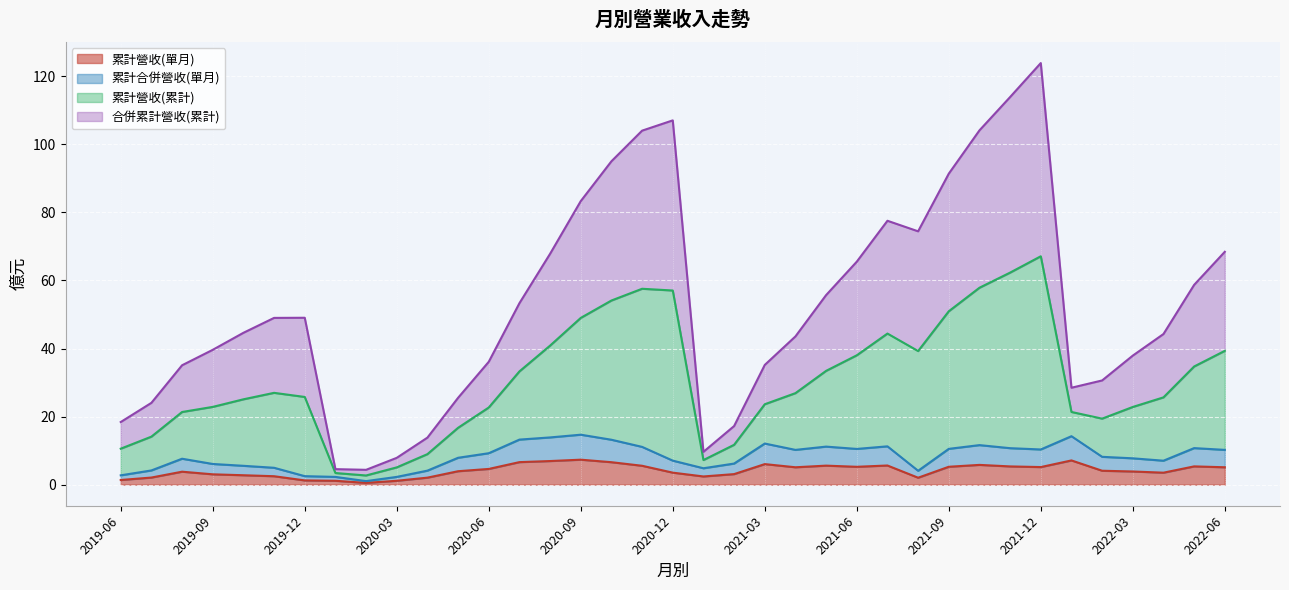

What is the label of the 15th point from the left?

2020-08